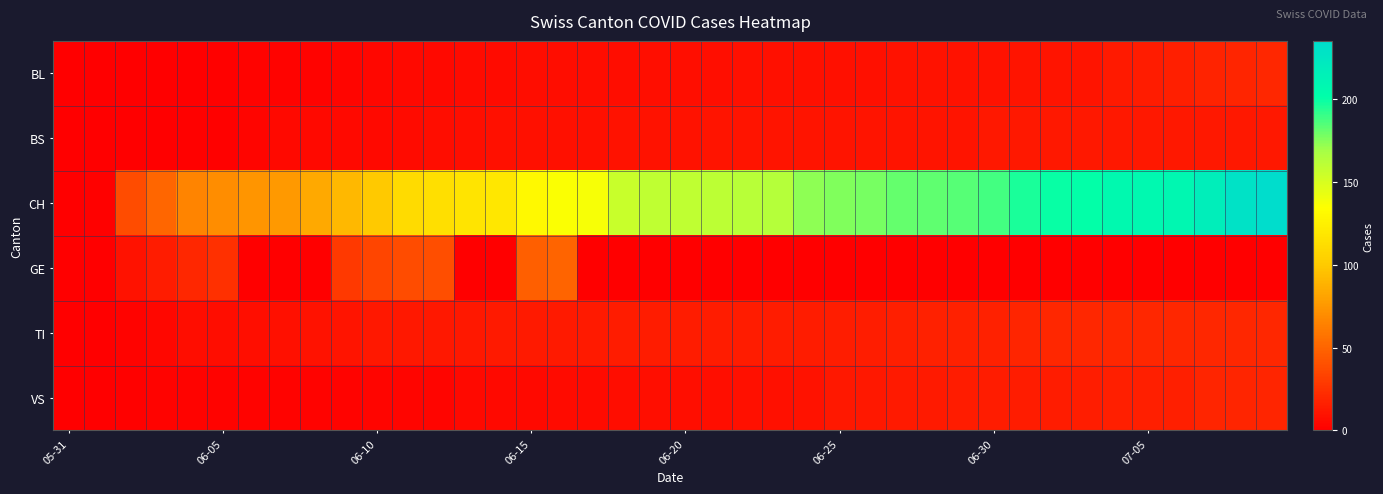

How many data points does each series have?

40